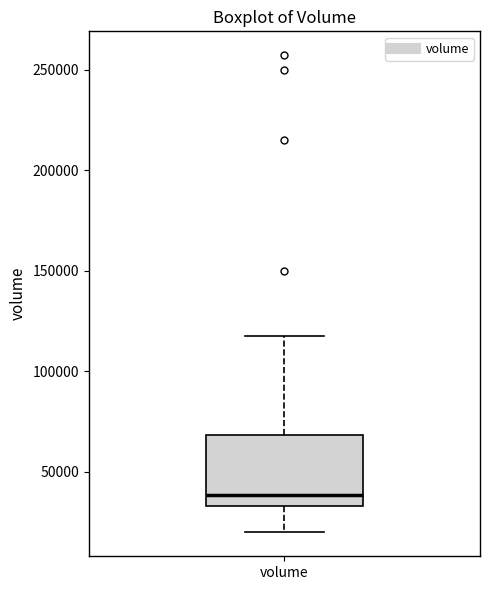

Read this box plot against the y-axis: the position of the median line, the range covered by the box, and the ends of both whiskers. The values are not printed on the chart, so give them approximately, as read against the axis.

median 40000, box 35000 to 70000, whiskers 20000 to 120000